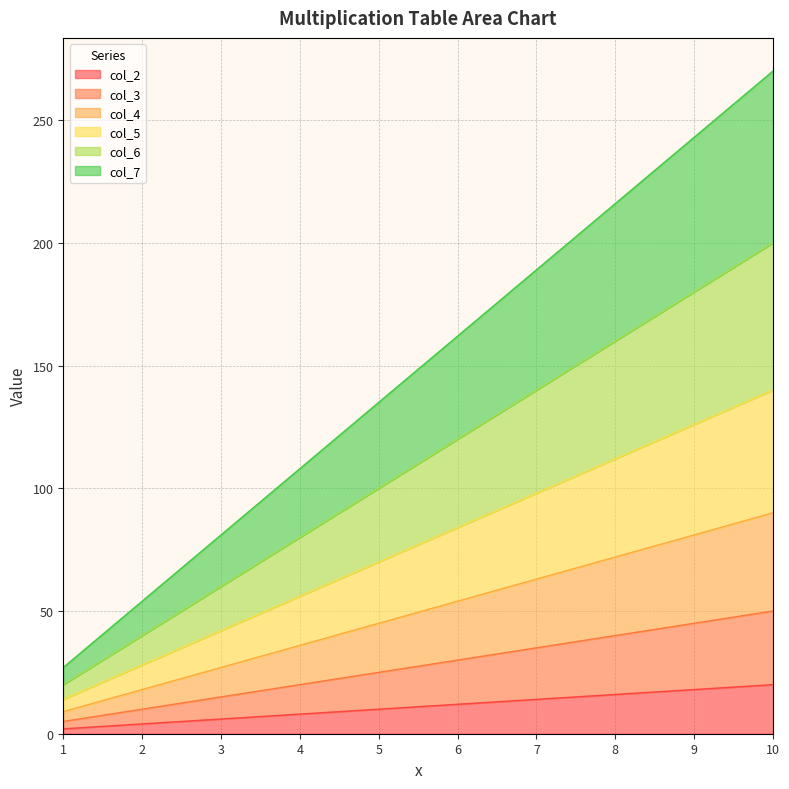

How many series are shown in this chart?

6